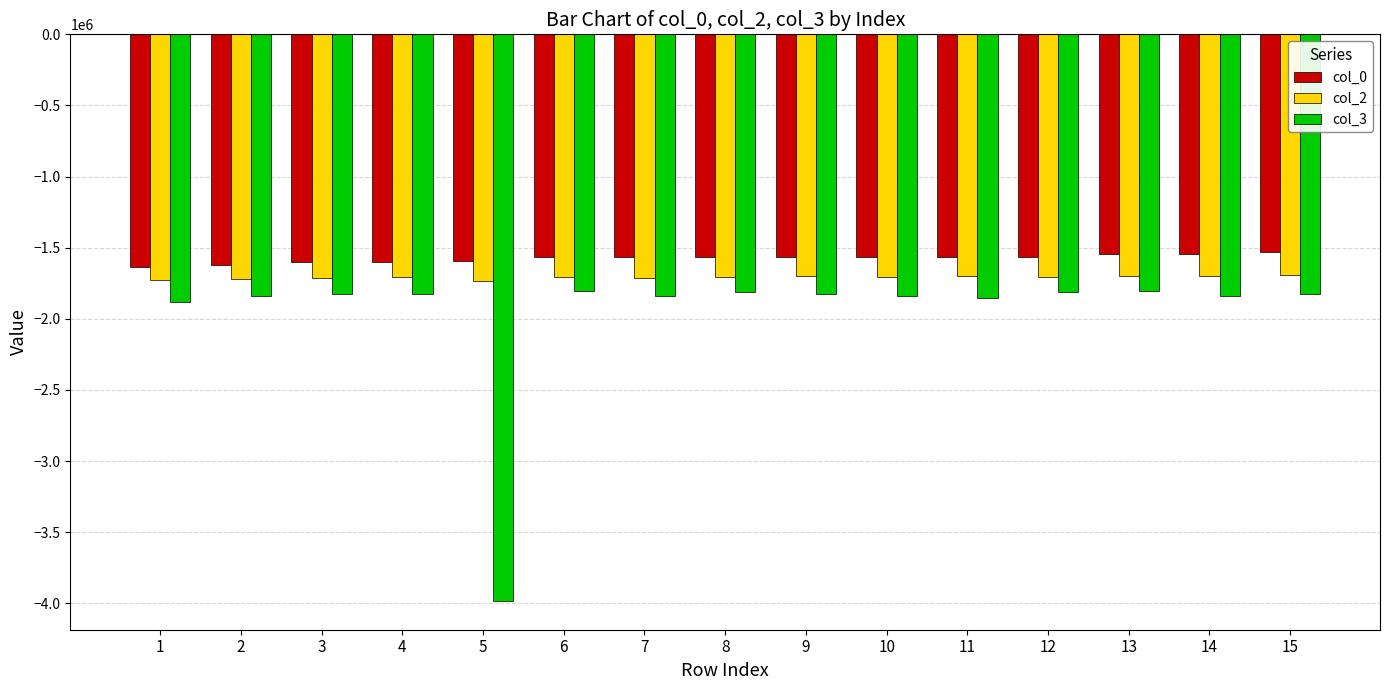

Which series has the largest range (max minus min)?

col_3